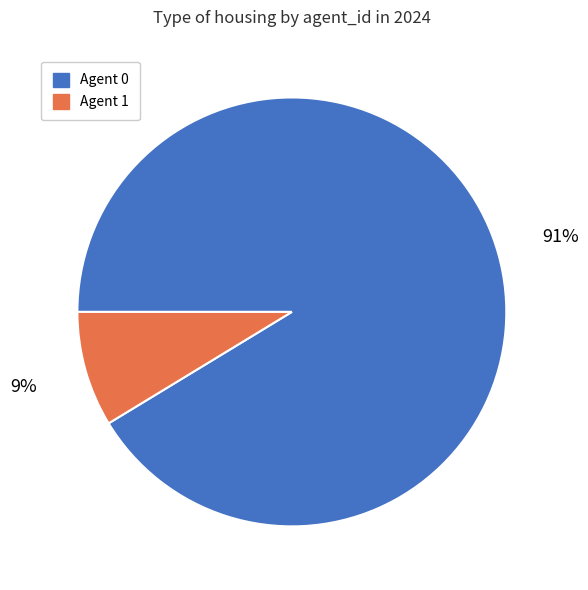

To the nearest percent, what portion does Agent 1 represent?

9%